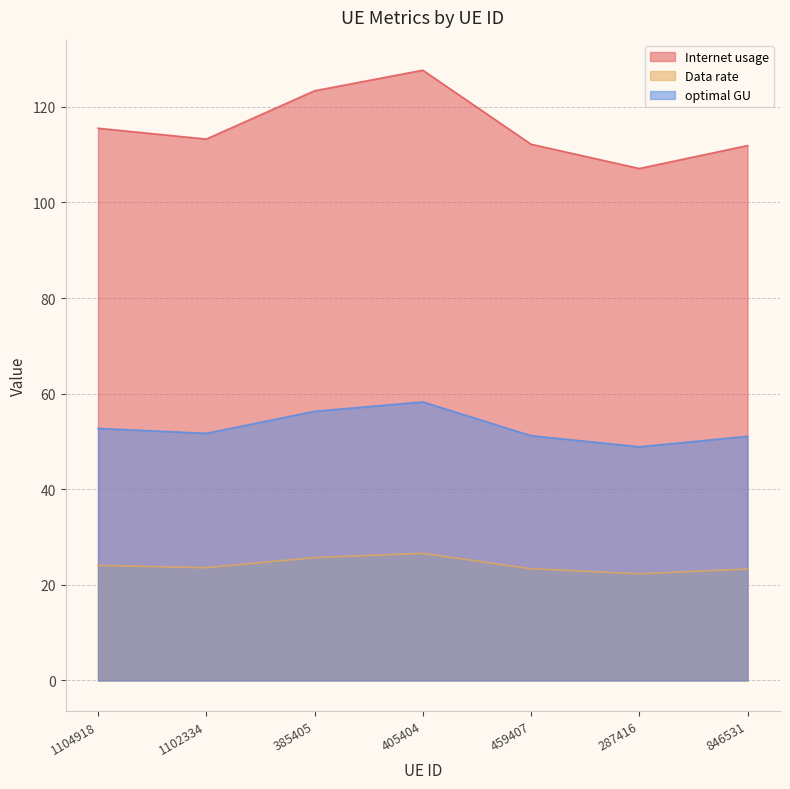

What is the average value of the Data rate series?

24.1